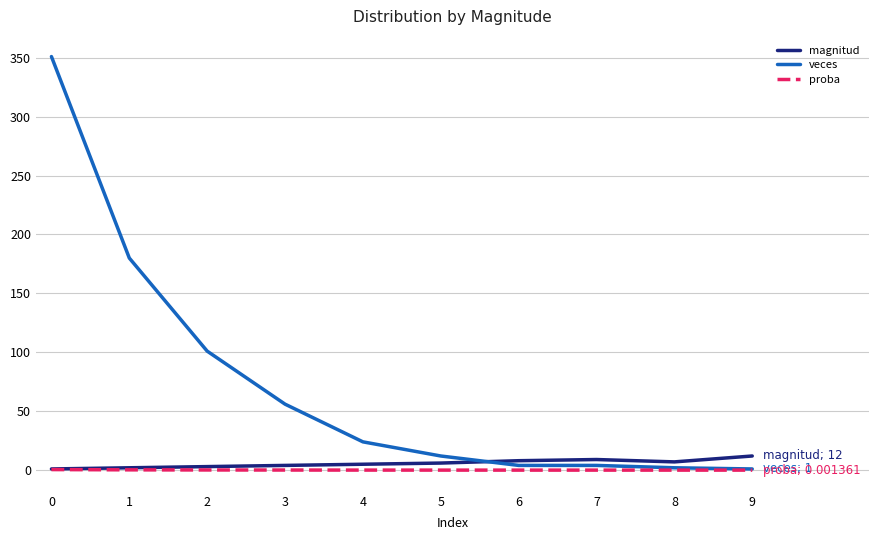

How many lines are shown in the chart?

3